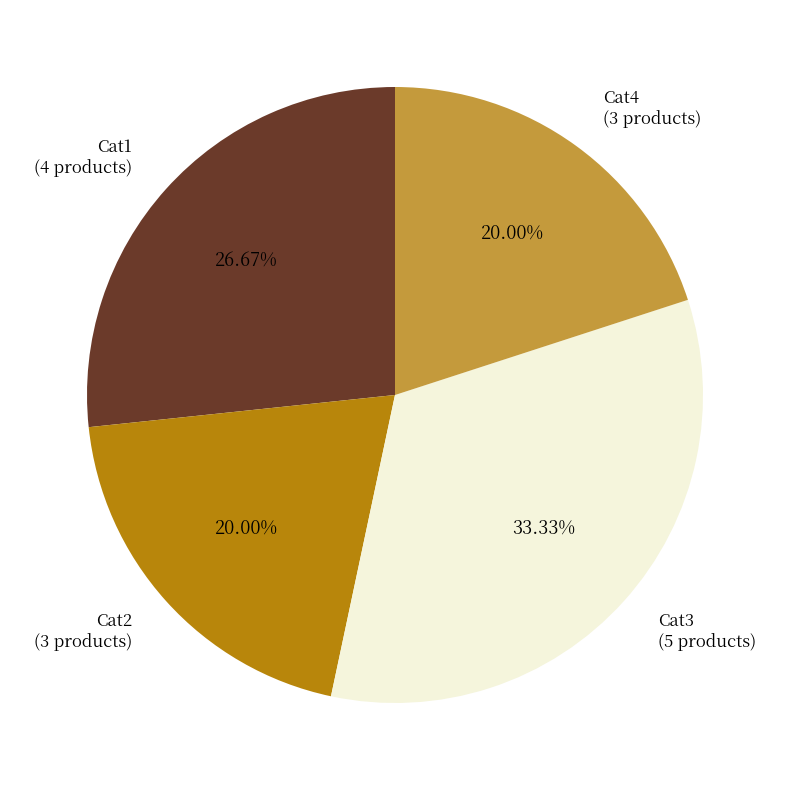

To the nearest percent, what percentage of the pie is Cat4?

20%